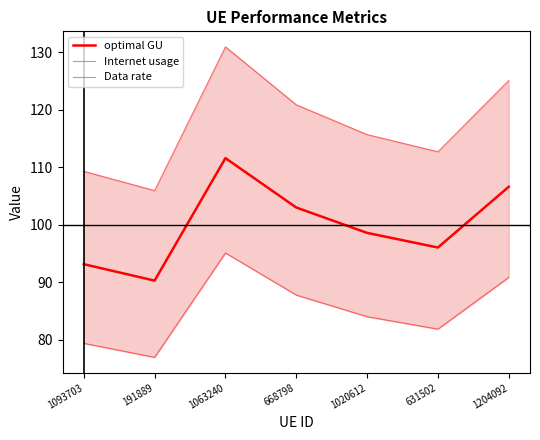

True or false: Data rate has more than 2 interior local peaks.

False